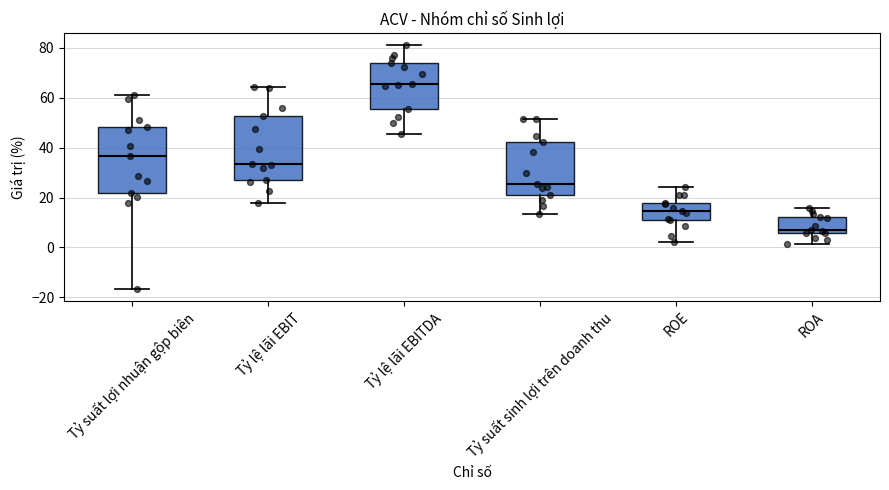

Which box's median line is the lowest?

ROA